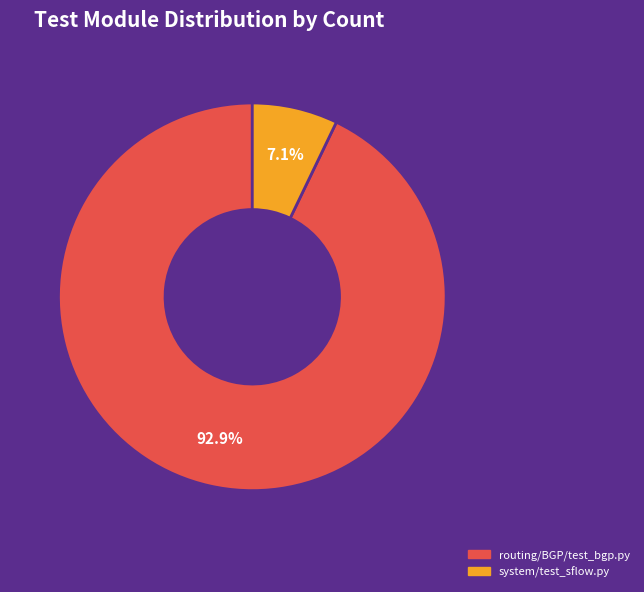

Rank the categories by value from highest to lowest.

routing/BGP/test_bgp.py, system/test_sflow.py